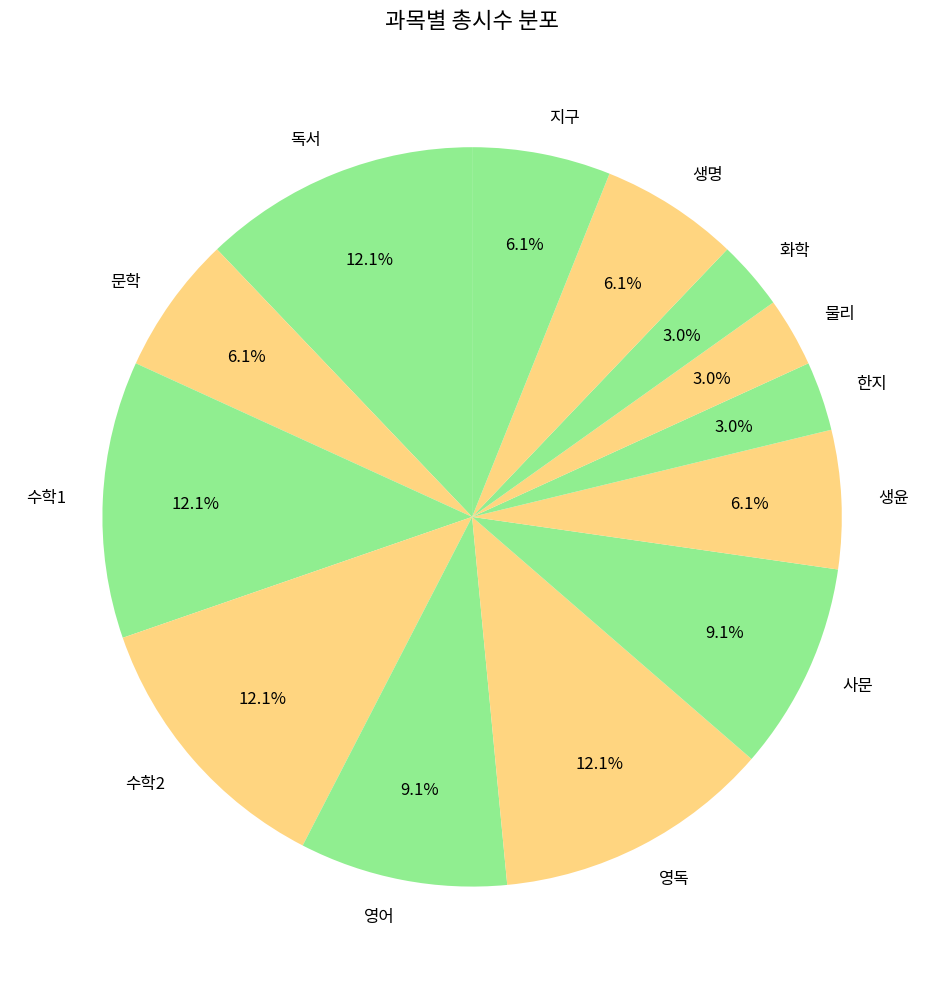

To the nearest percent, what portion does 지구 represent?

6%